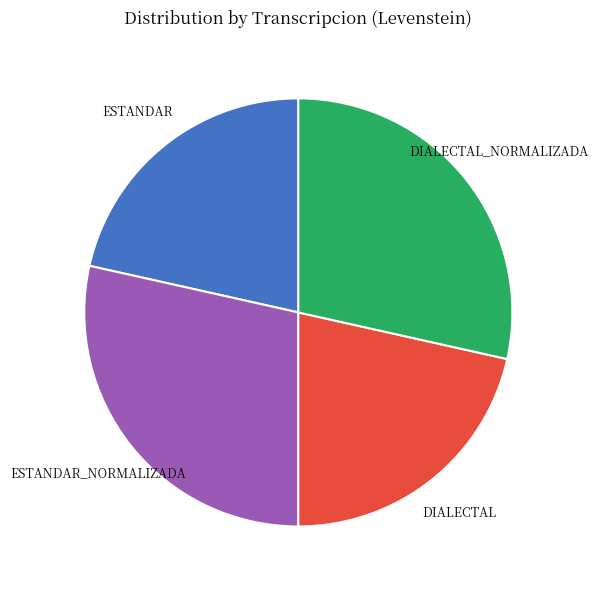

Does any single category account for the majority?

No